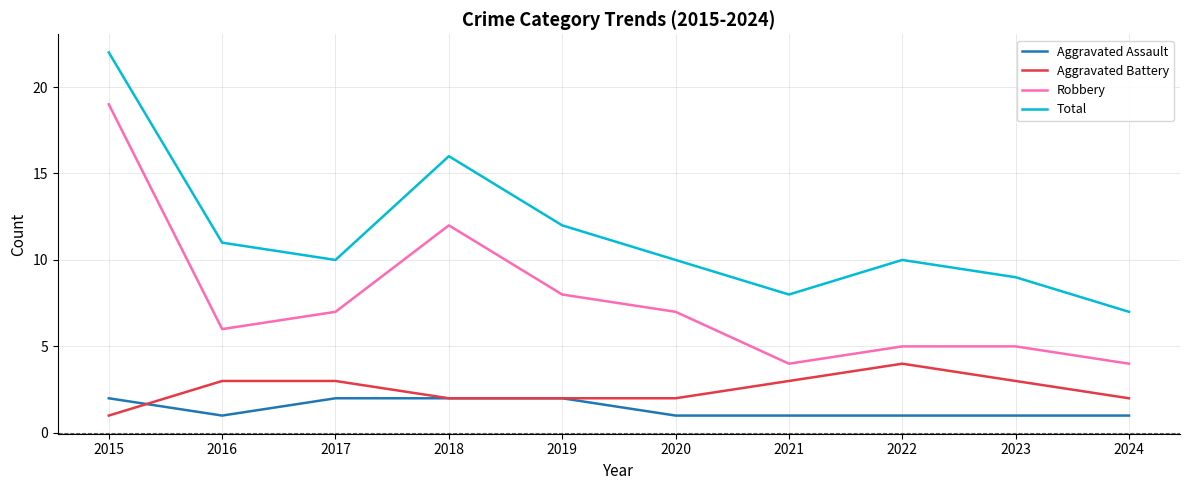

In Total, how many points are higher than both neighbors (excluding endpoints)?

2